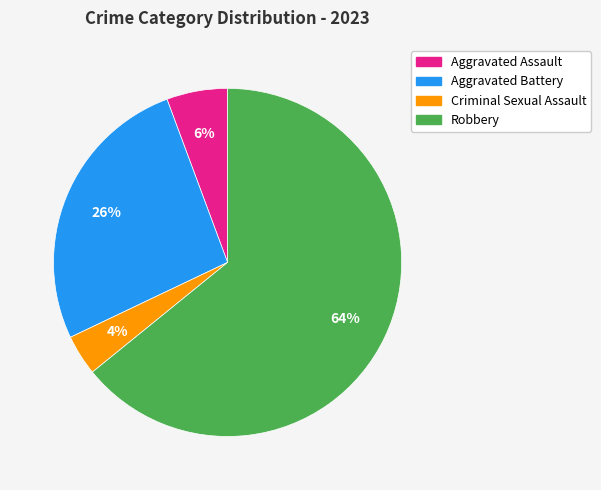

True or false: Aggravated Assault accounts for 1% of the total.

False